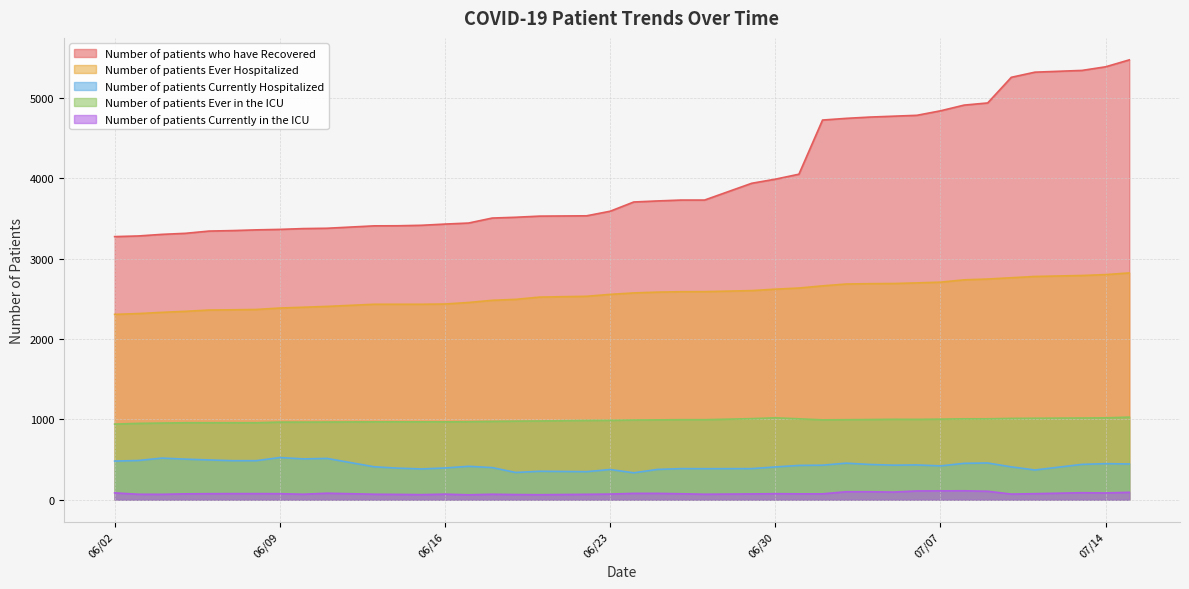

The Number of patients who have Recovered series shows 1118 at 07/07. True or false?

False